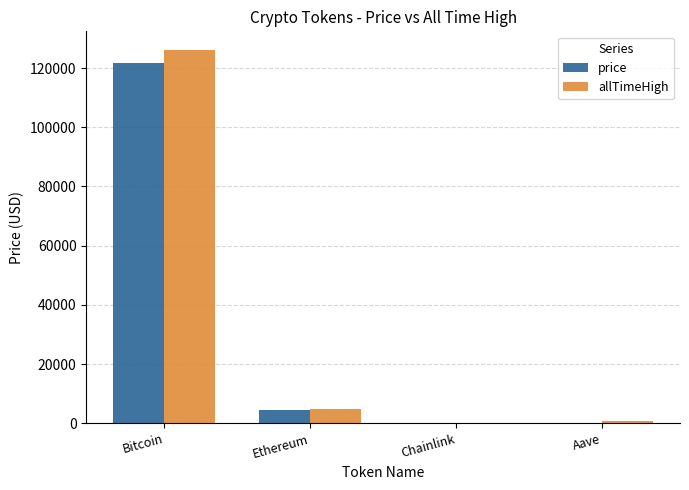

At which category does the chart reach its peak across all series?

Bitcoin